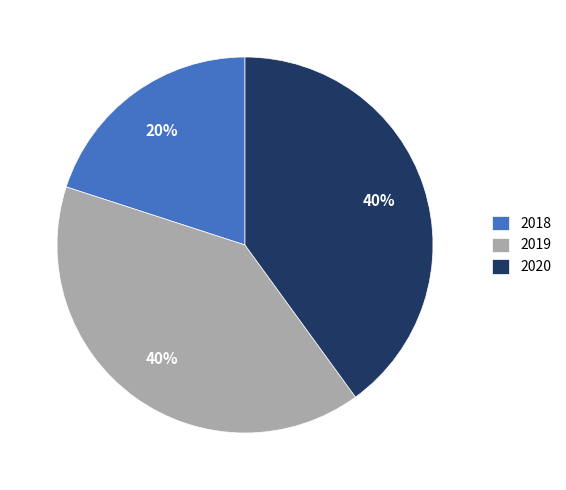

True or false: 2018 accounts for 15% of the total.

False